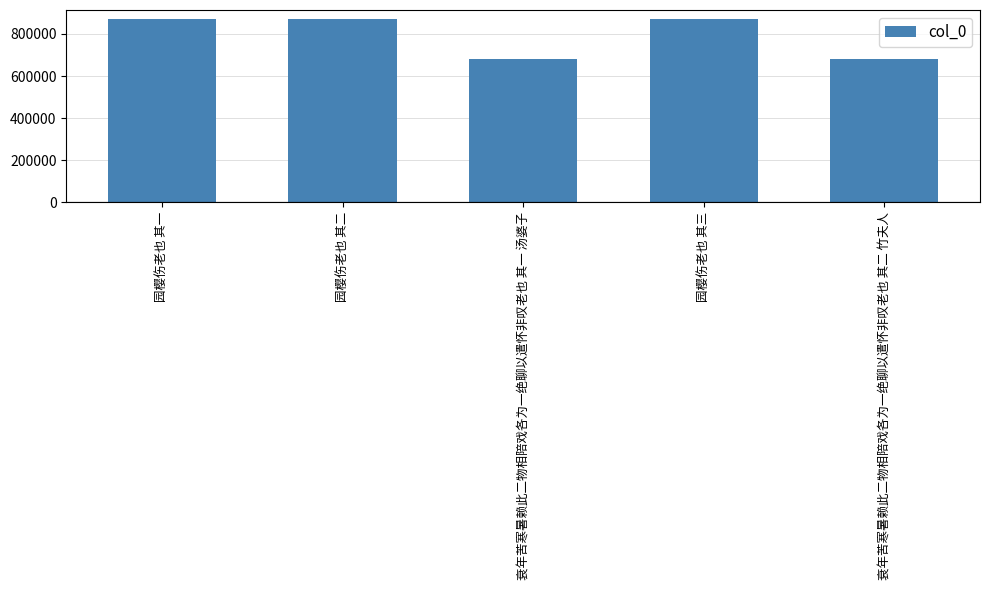

What is the maximum value shown in the chart?

870257